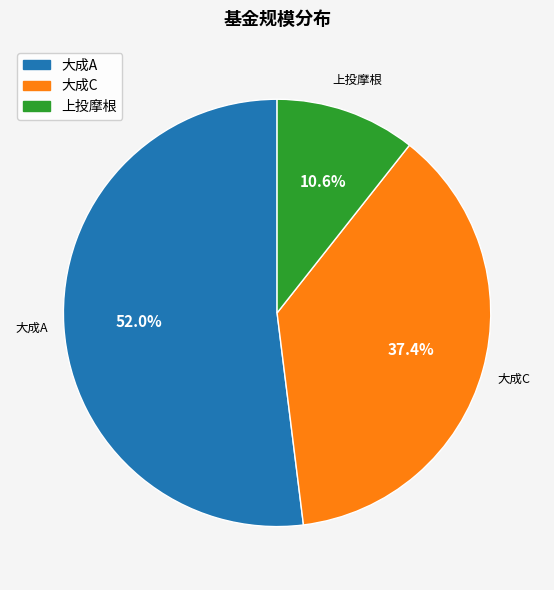

Which slice is the largest?

大成A